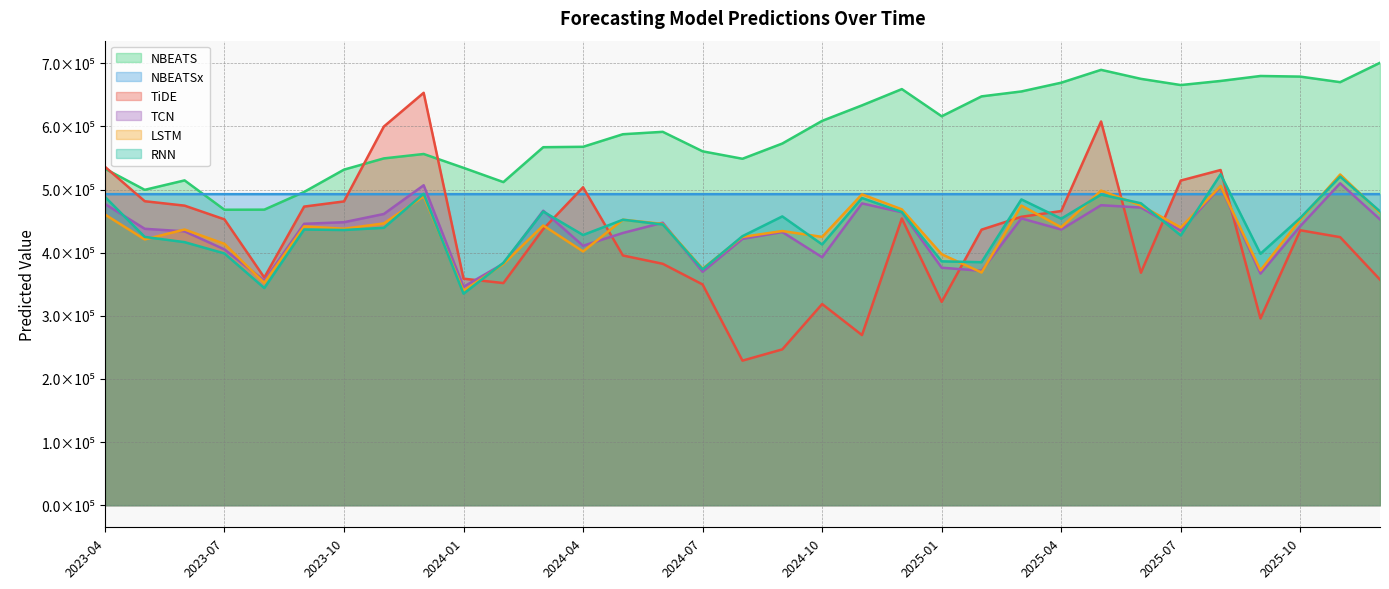

True or false: LSTM has more than 0 interior local peaks.

True